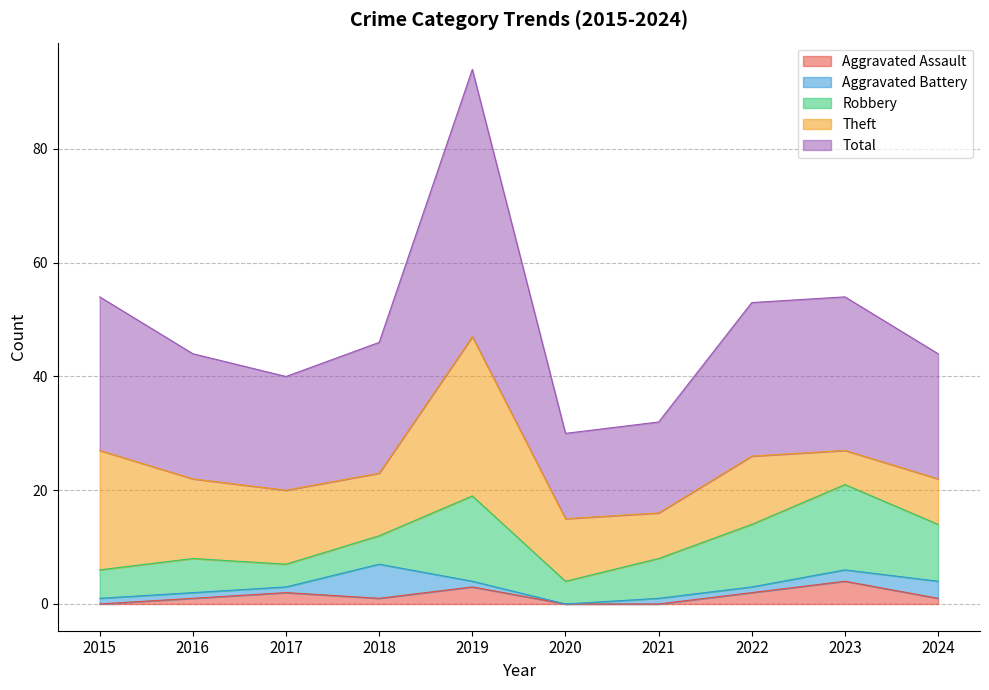

Count the number of data series in this chart.

5